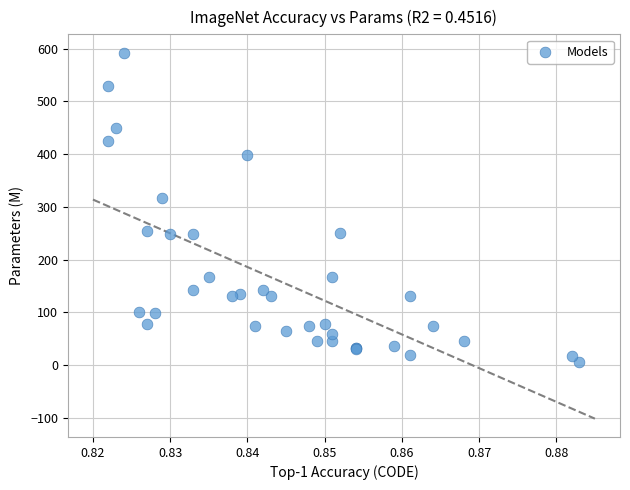

What Y value in the scatter plot is closest to 299?

317.1